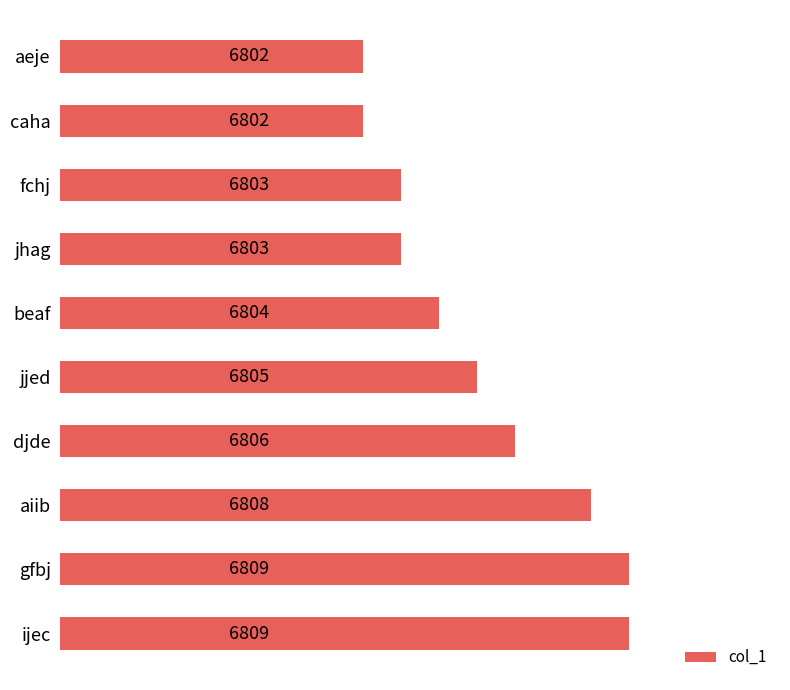

What is the smallest value displayed?

6802